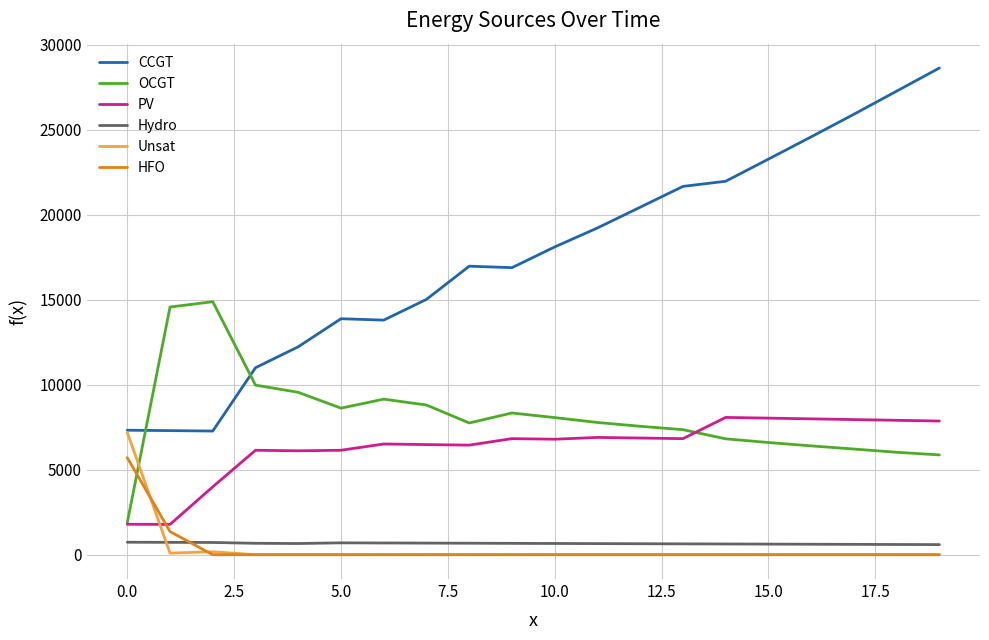

What is the greatest value displayed?

28631